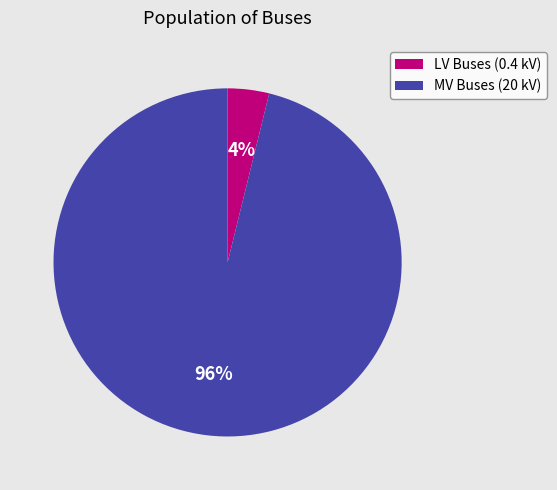

Is the sum of LV Buses (0.4 kV) and MV Buses (20 kV) greater than half?

Yes